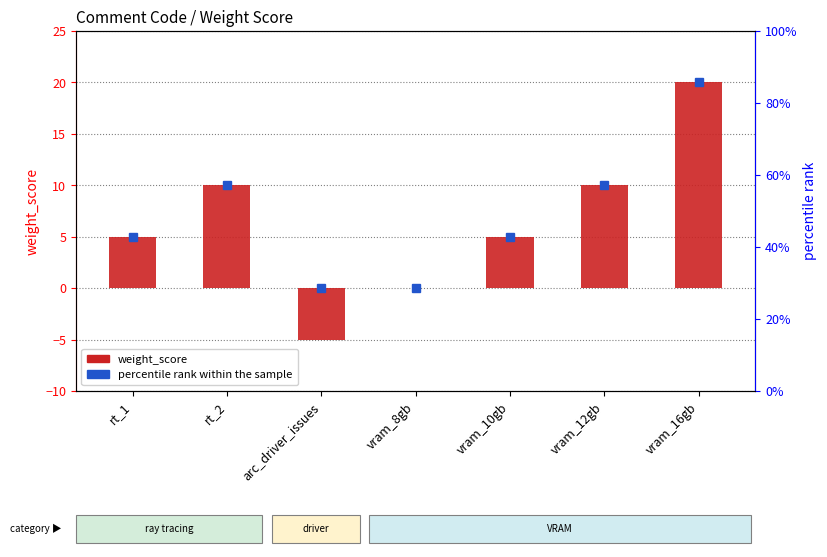

Are the bars horizontal?

No